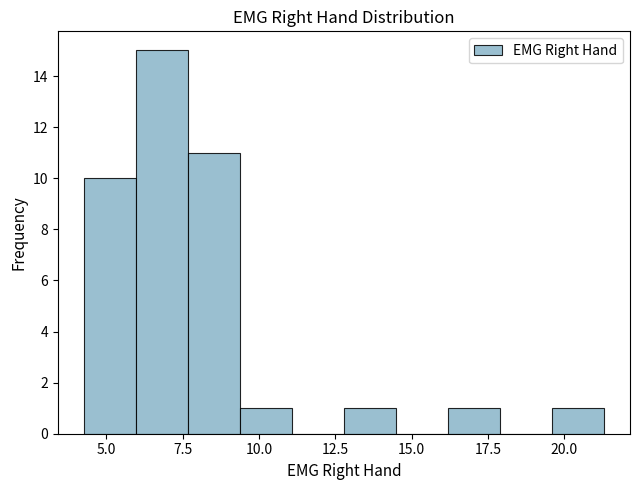

Around what value on the x-axis is the tallest bar? Give the approximate position of its centre, as read against the axis.

7.0